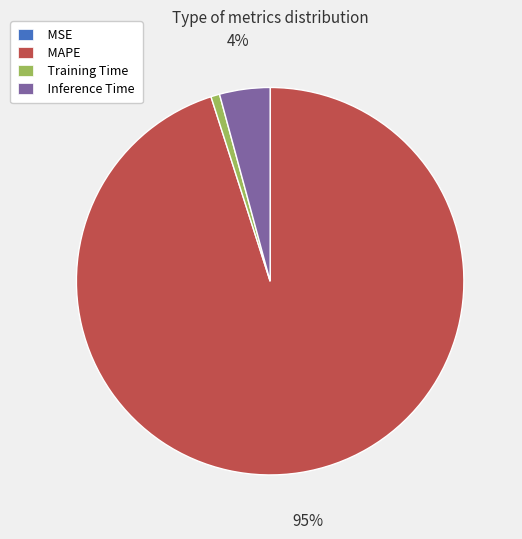

Is it true that Training Time is 1% of the pie?

True